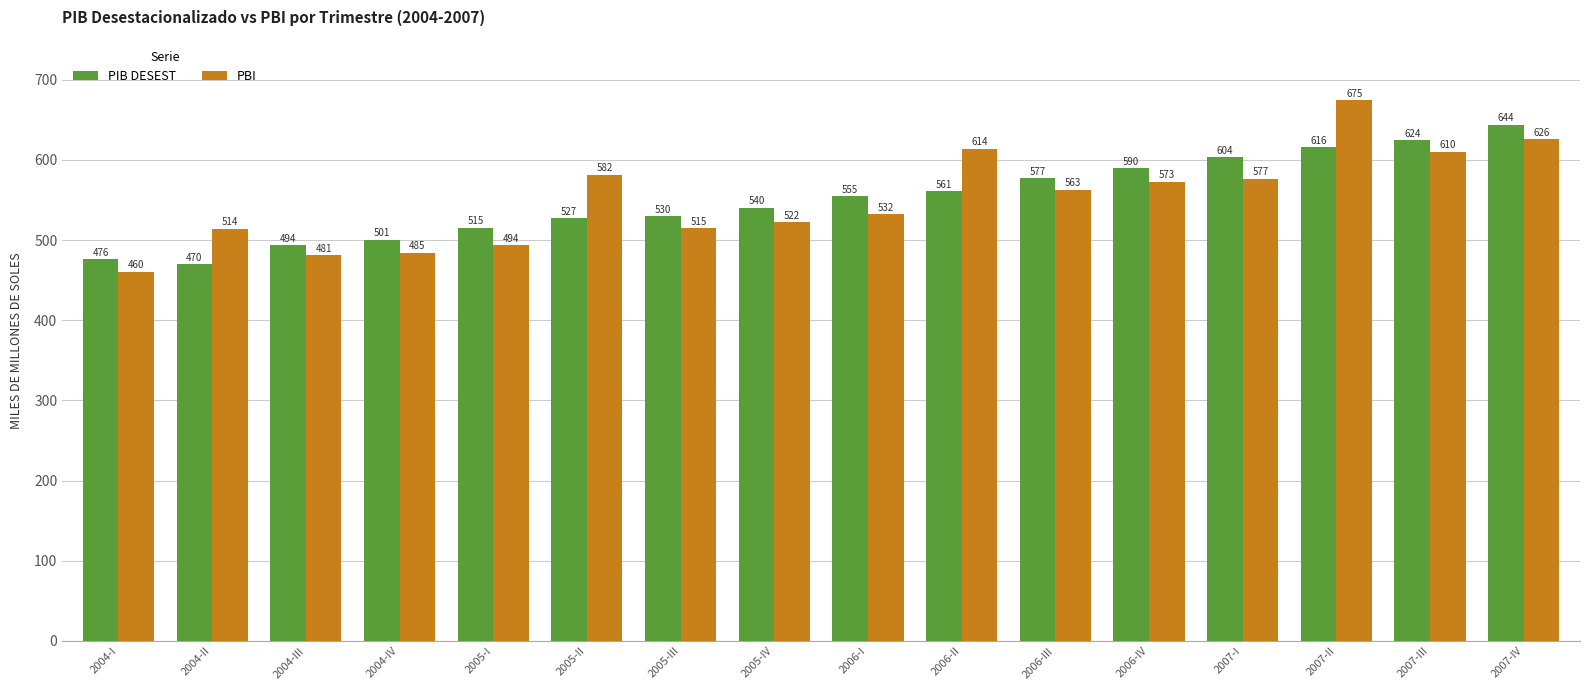

True or false: PIB DESEST has a value of 603.5 at 2007-I.

True